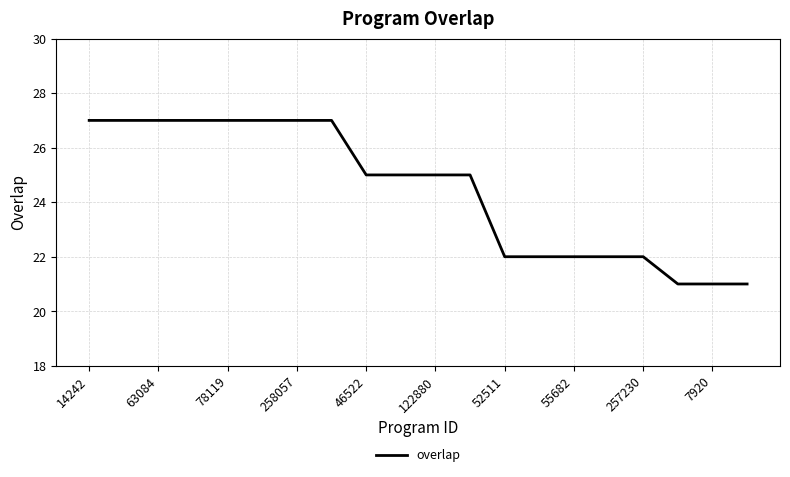

What is the greatest value displayed?

27